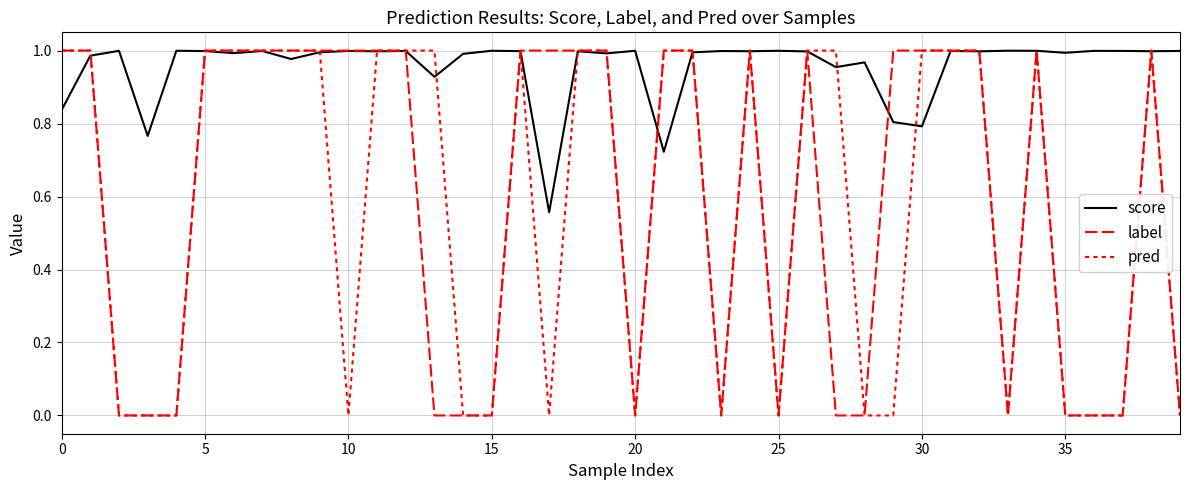

How many lines are shown in the chart?

3